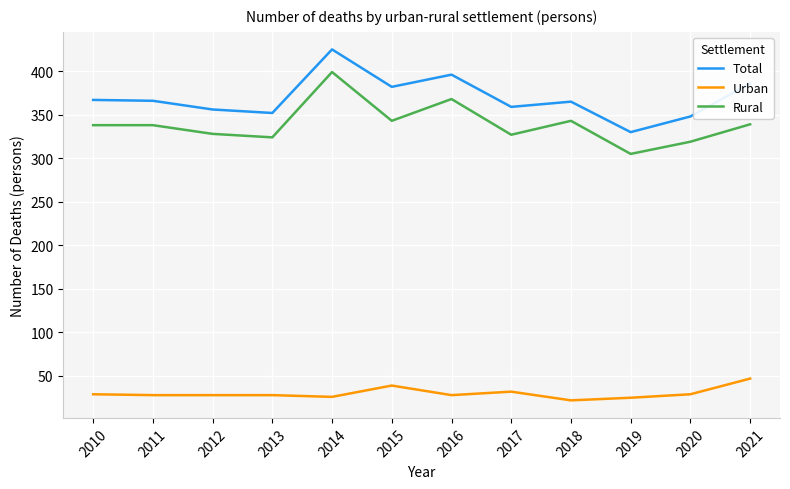

True or false: Rural and Total cross at least once.

False